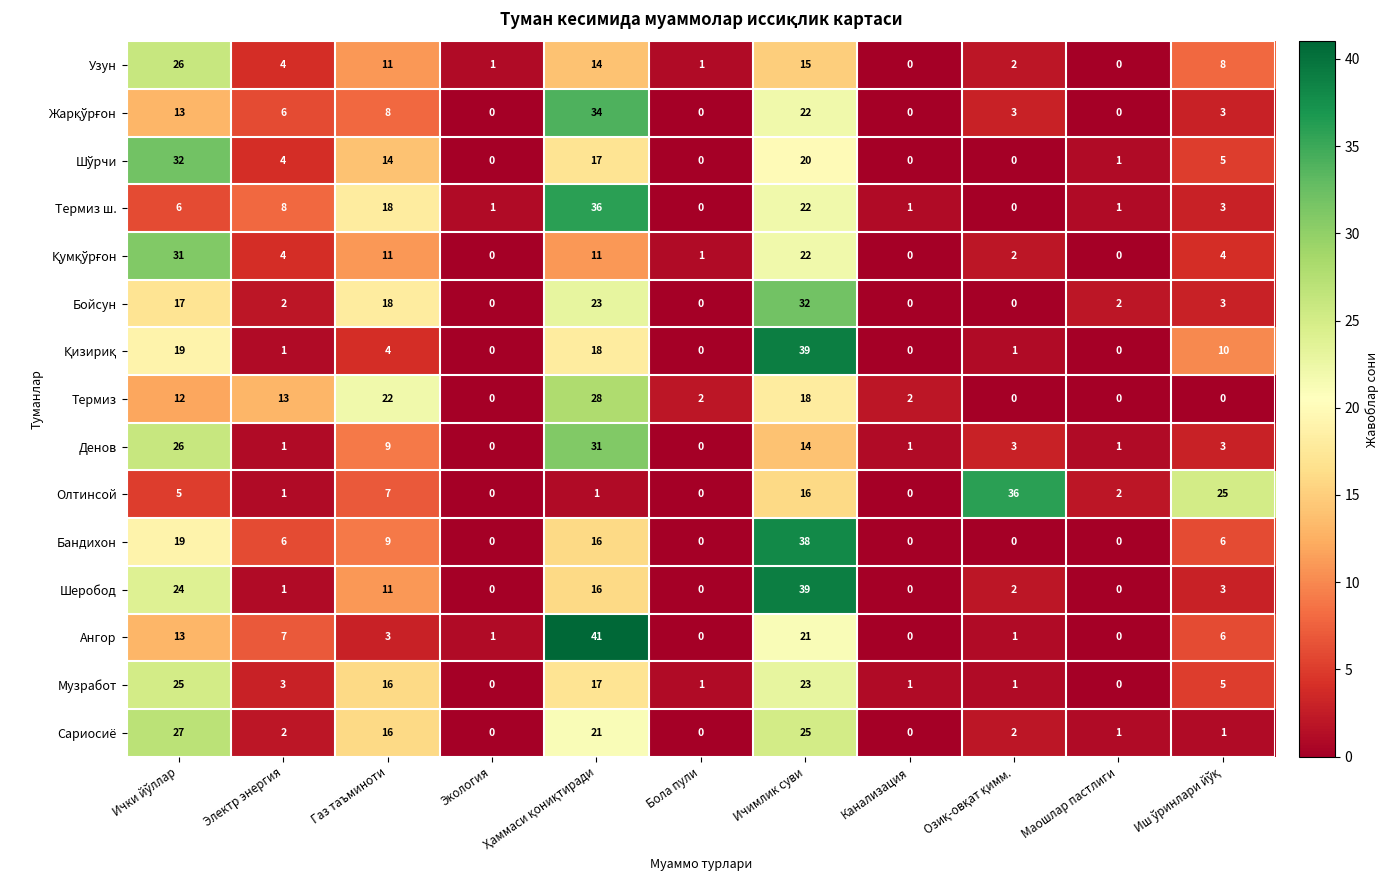

What is the maximum value shown in the chart?

41